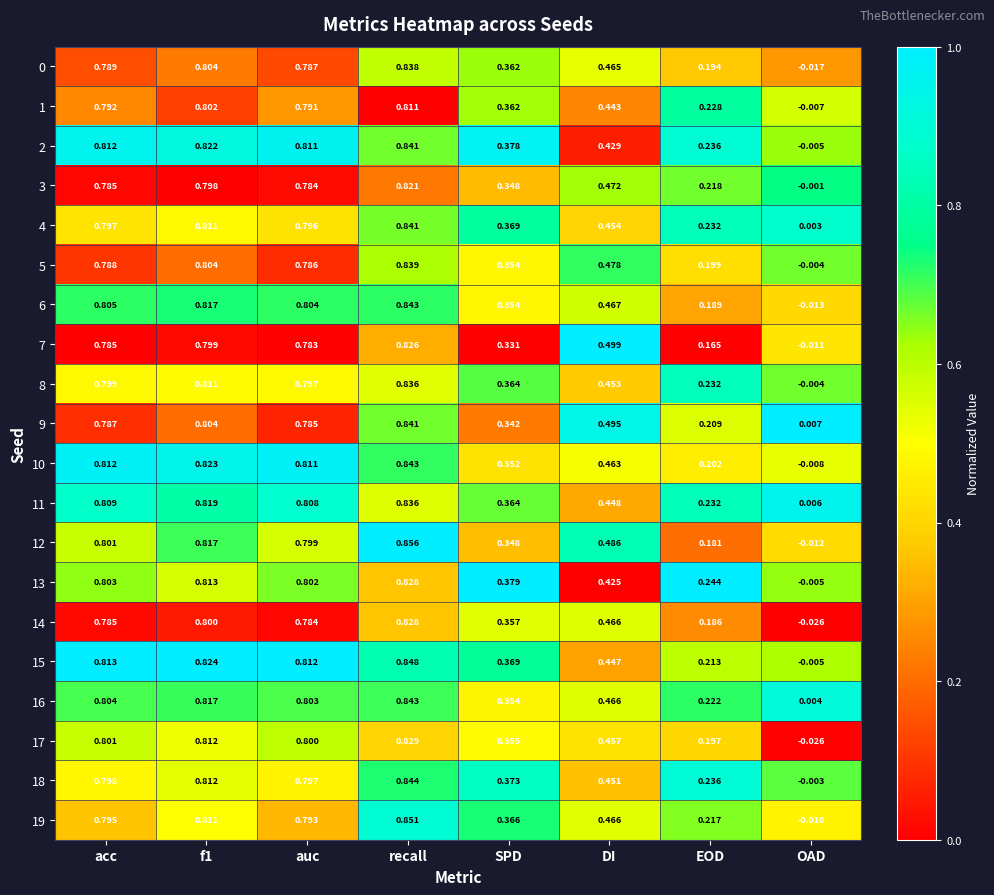

At which category is the sum across all series the highest?

recall